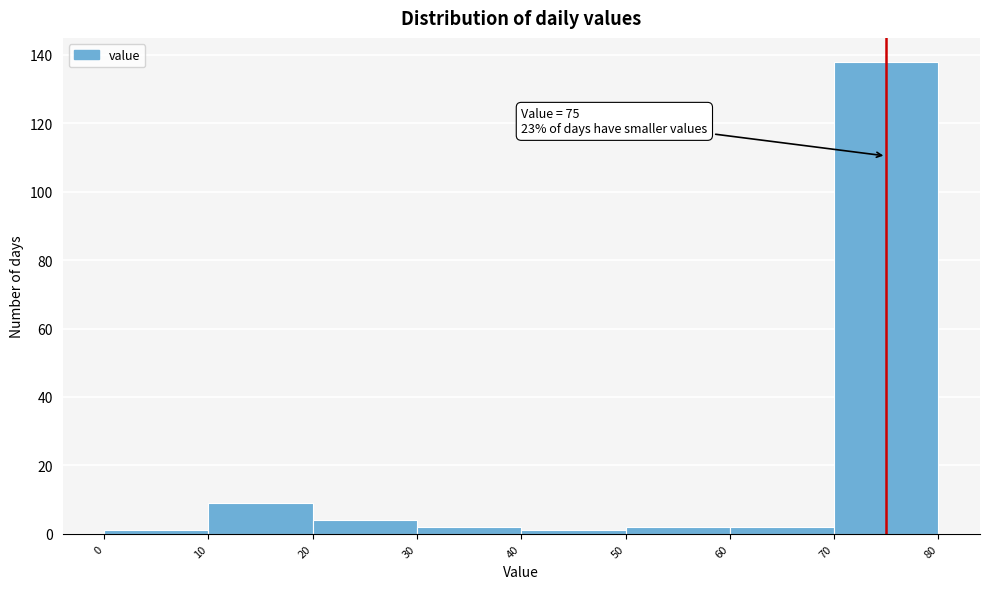

Over which range of the x-axis is the bar tallest?

70 to 80